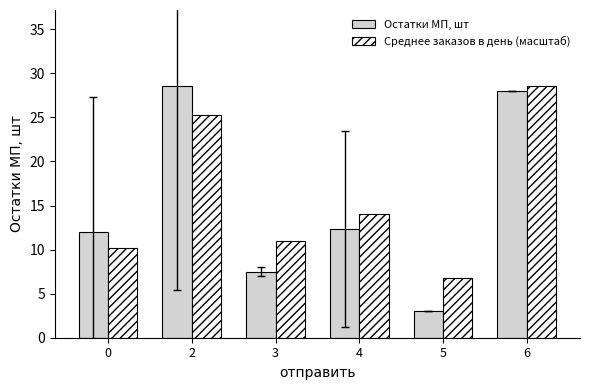

List the labels in order of Среднее заказов в день (масштаб) value, smallest first.

5, 0, 3, 4, 2, 6